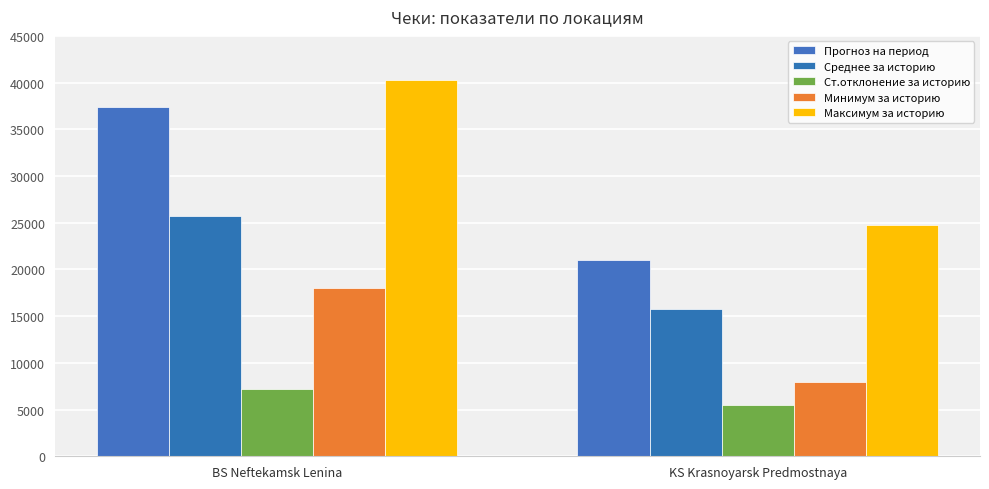

How many bars are there in each group?

5